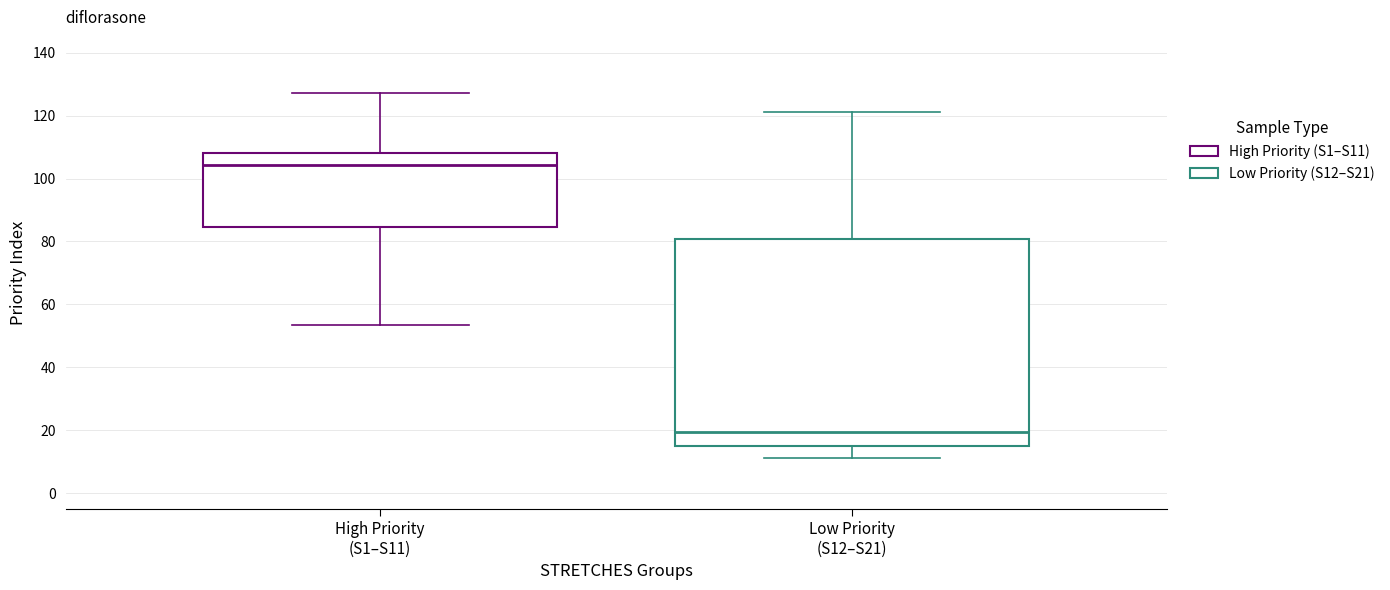

Reading left to right, read every box against the y-axis: the position of its median line, the range the box covers, and the ends of its whiskers. The values are not printed on the chart, so give them approximately, as read against the axis.

High Priority (S1–S11): median 104, box 84 to 108, whiskers 54 to 128
Low Priority (S12–S21): median 20, box 14 to 80, whiskers 12 to 122